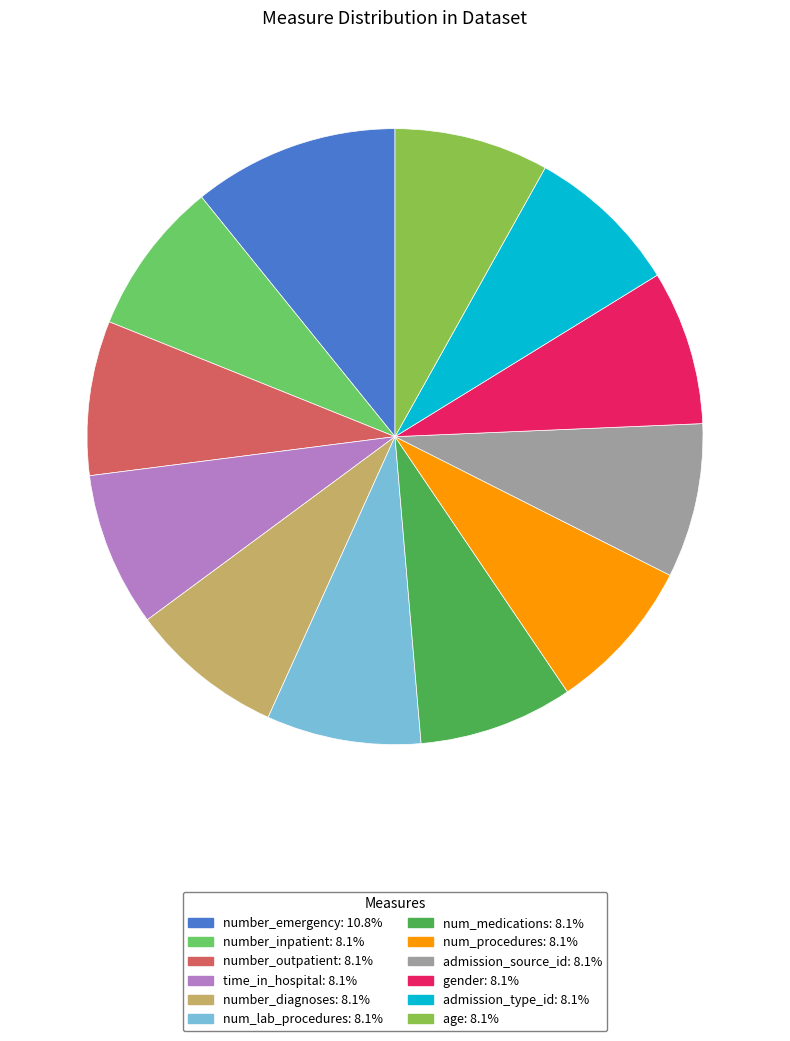

Is it true that num_medications is 1% of the pie?

False